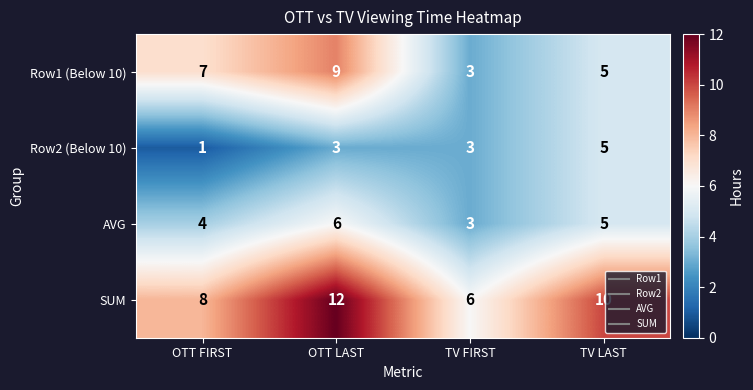

What is the highest value of the AVG series?

6